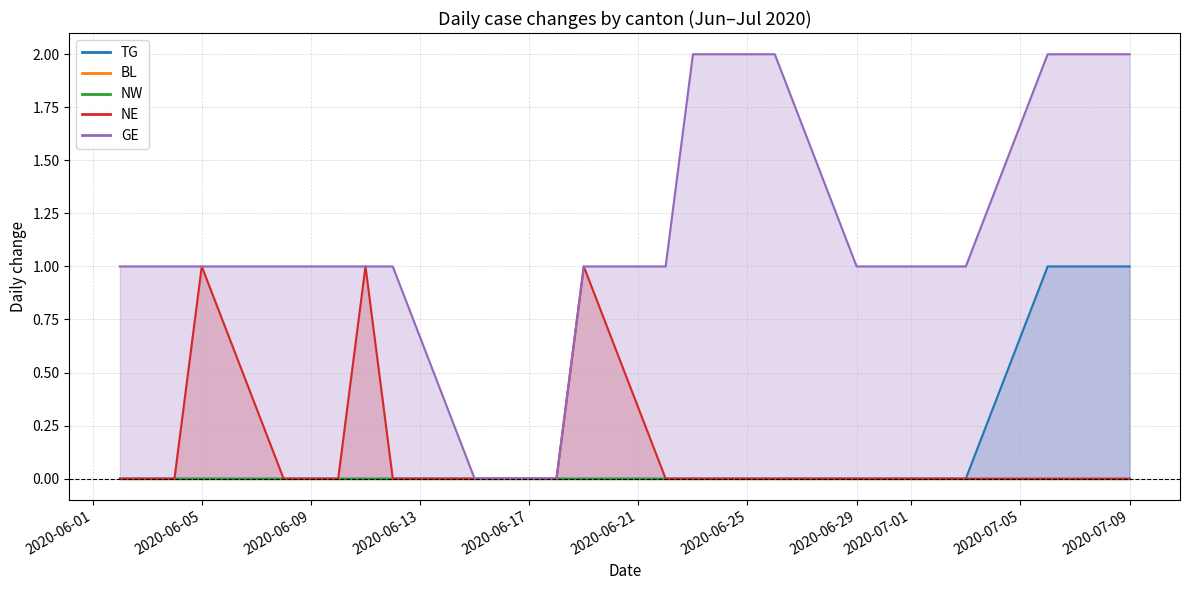

True or false: TG has more than 2 points higher than both neighbors.

False